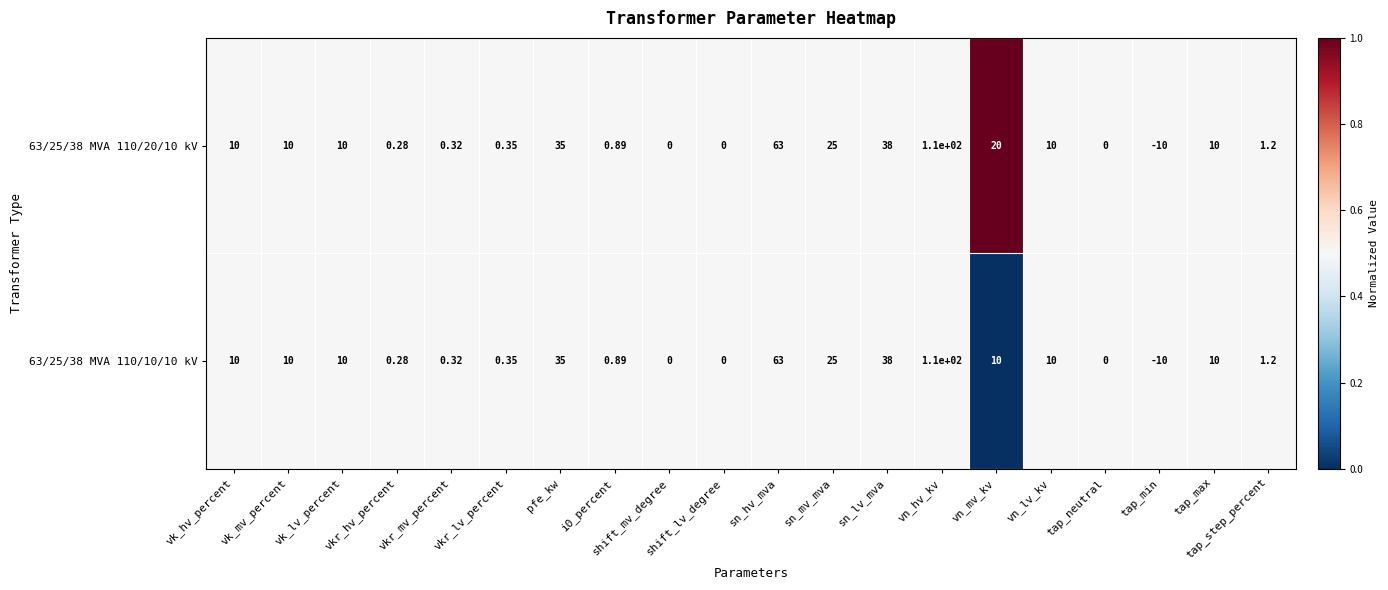

Is the value of 63/25/38 MVA 110/10/10 kV at tap_neutral greater than the value of 63/25/38 MVA 110/20/10 kV at vk_lv_percent?

No